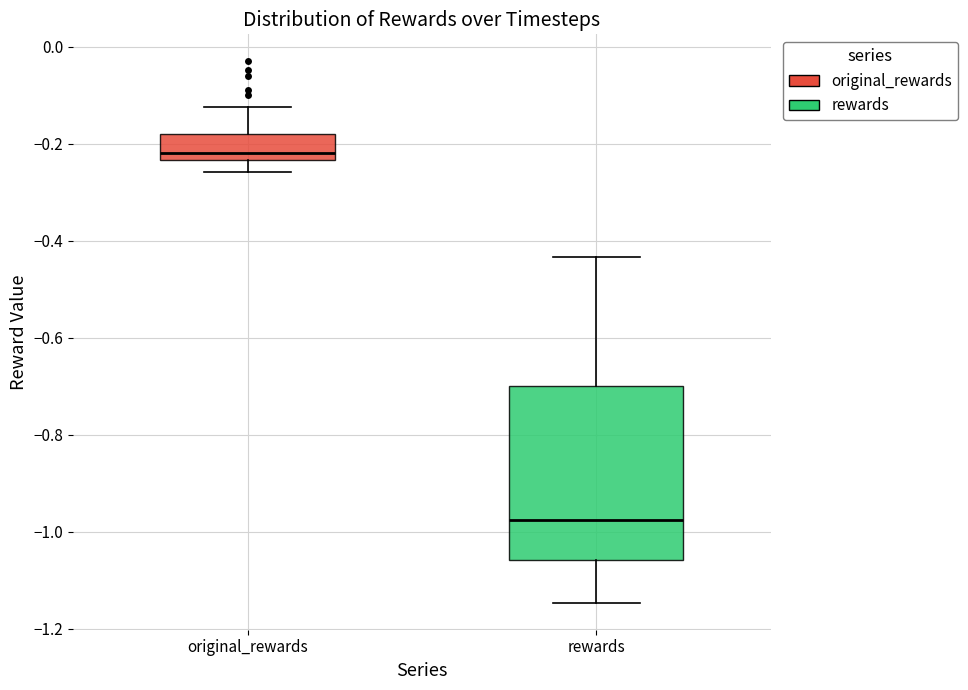

Where does the lower whisker of the box for original_rewards end on the y-axis? The values are not printed on the chart, so give them approximately, as read against the axis.

-0.26